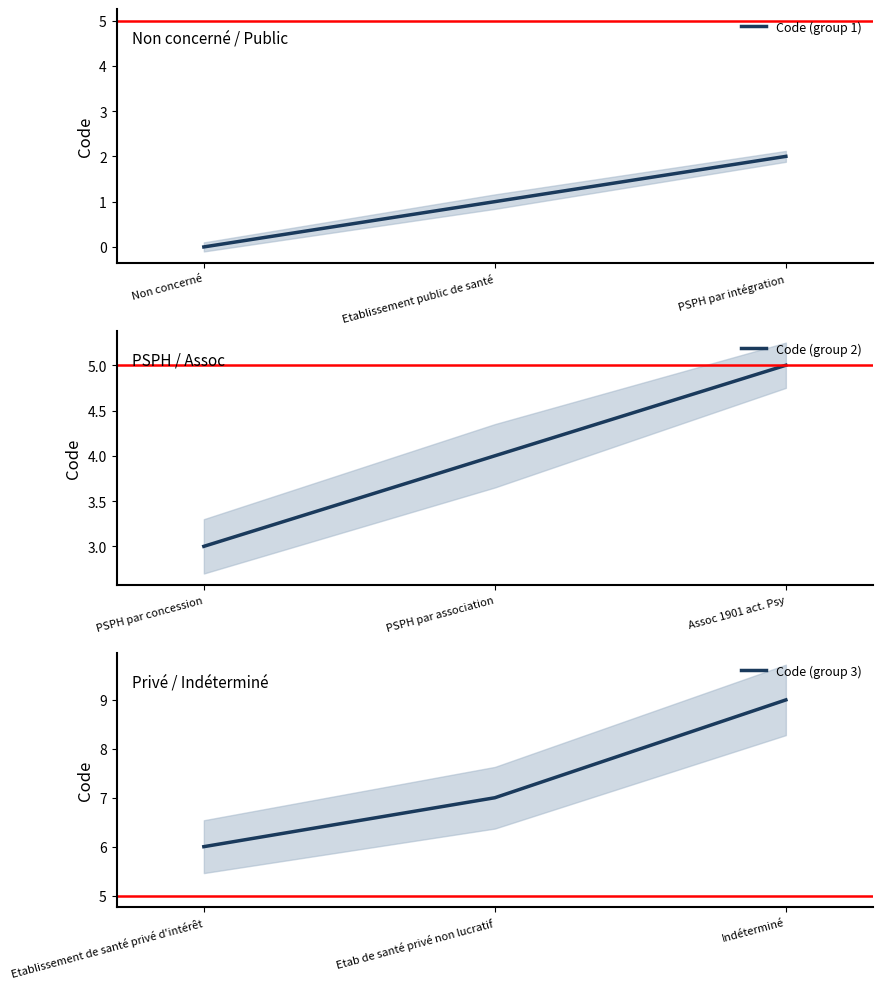

How many Code (group 2) values are between 3 and 5?

3